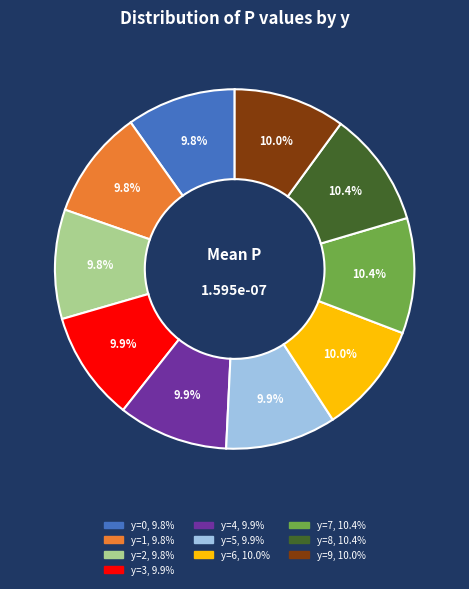

Is there a majority slice in this chart?

No